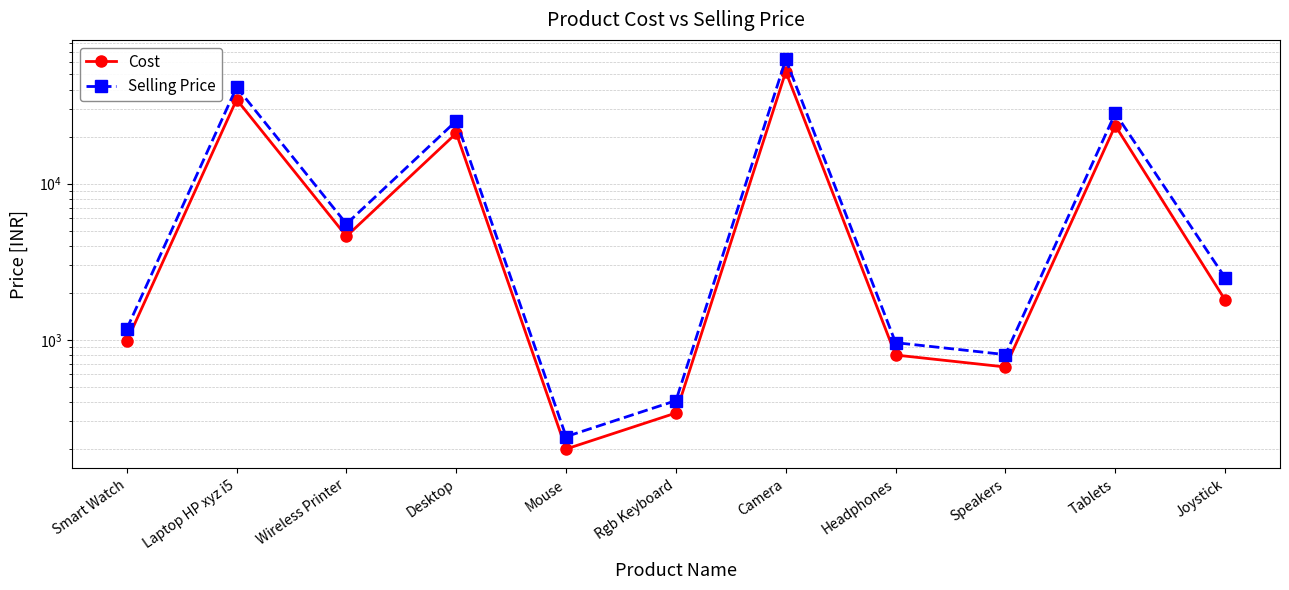

Where does the Cost series first go above 1800?

Laptop HP xyz i5